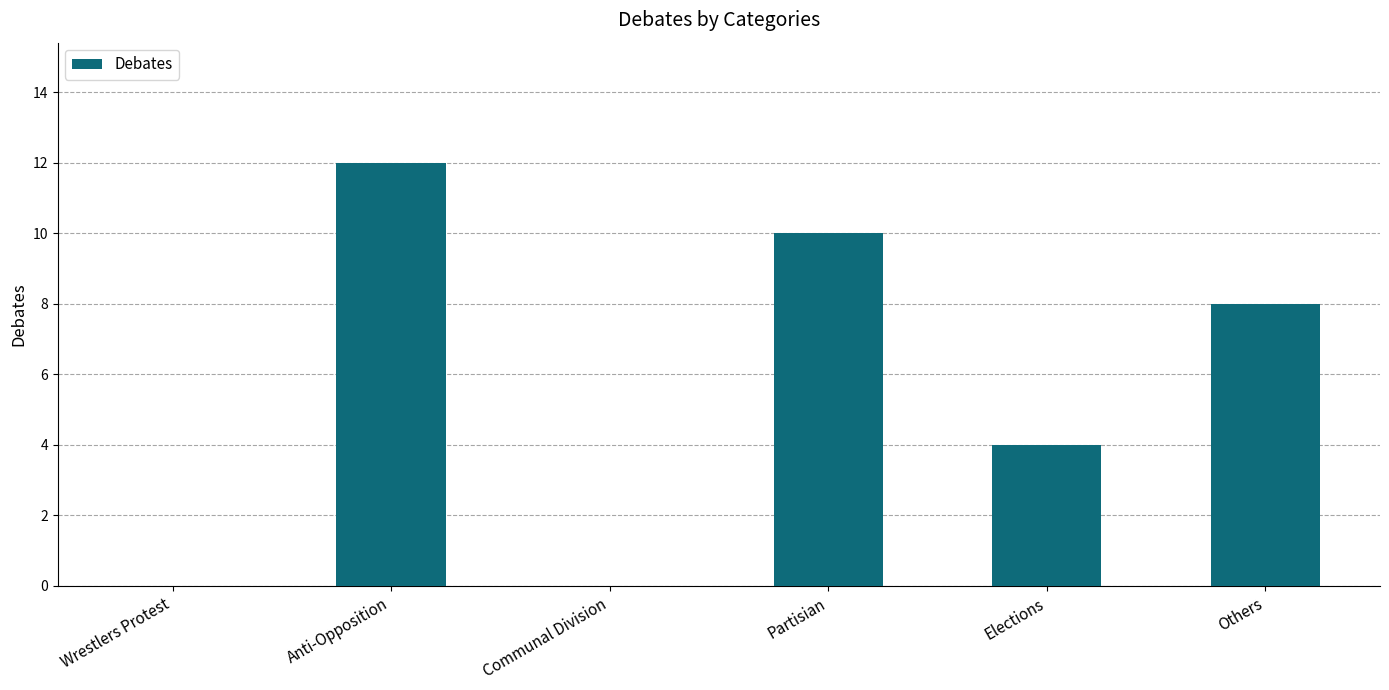

What is the change in value from Wrestlers Protest to Elections?

+4